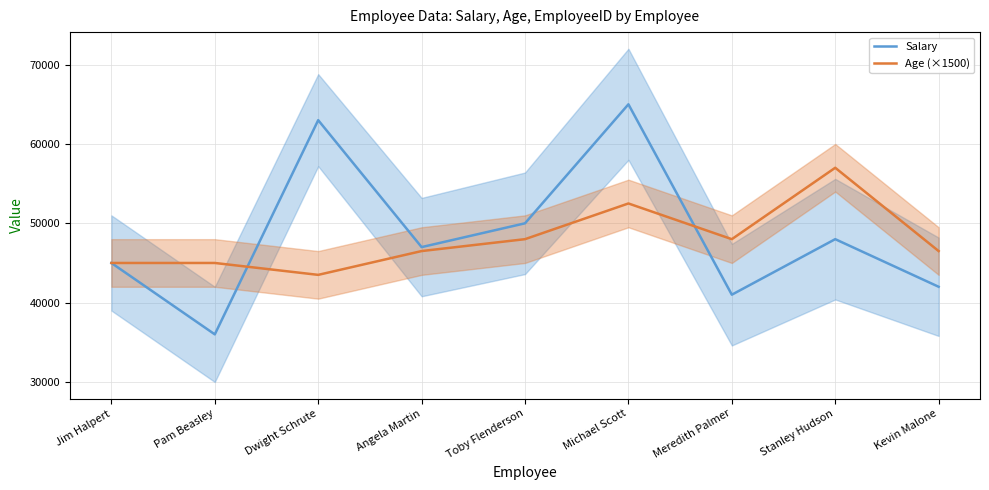

What is the difference between the maximum and minimum values in the Salary series?

29000